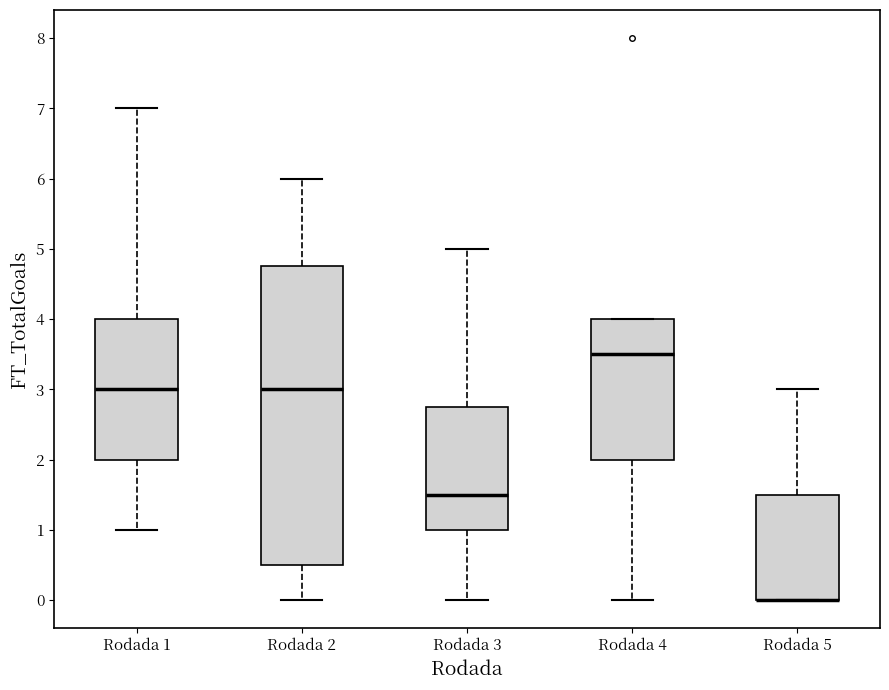

Which box is the tallest, from its lower edge to its upper edge?

Rodada 2